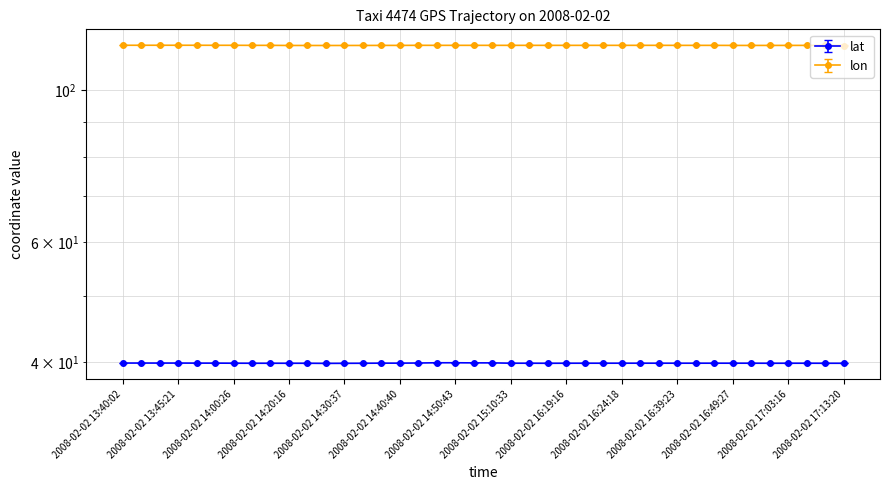

What is the total value across all series at 2008-02-02 15:00:47?

156.3